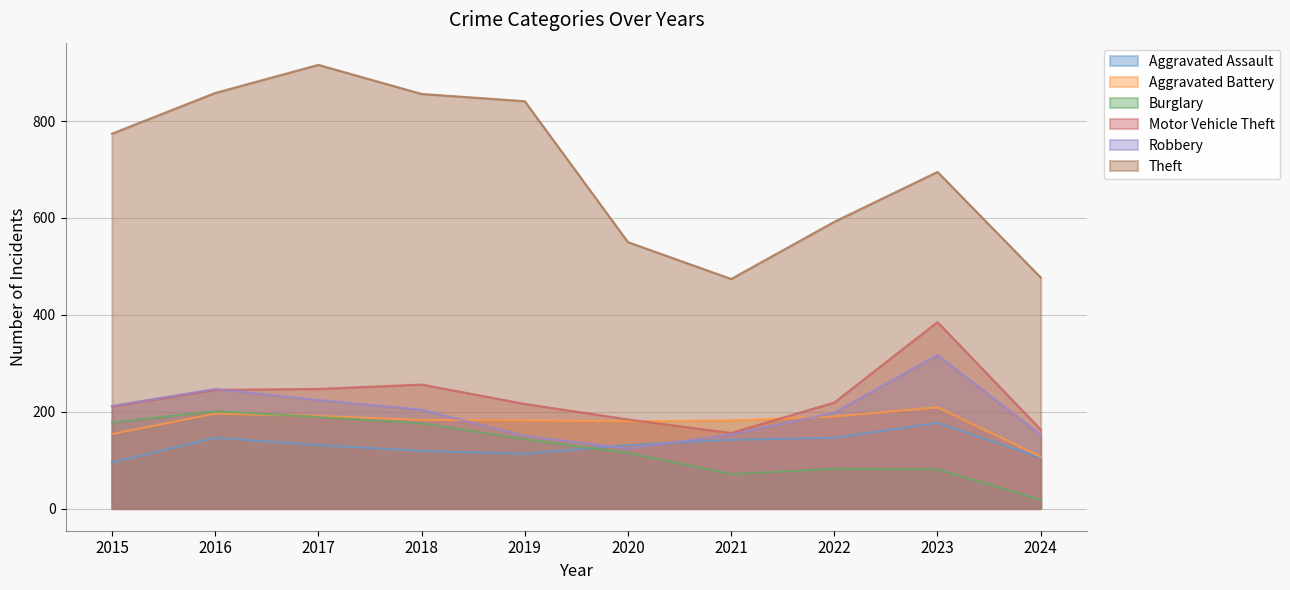

Is it true that Aggravated Battery equals 288 at 2023?

False